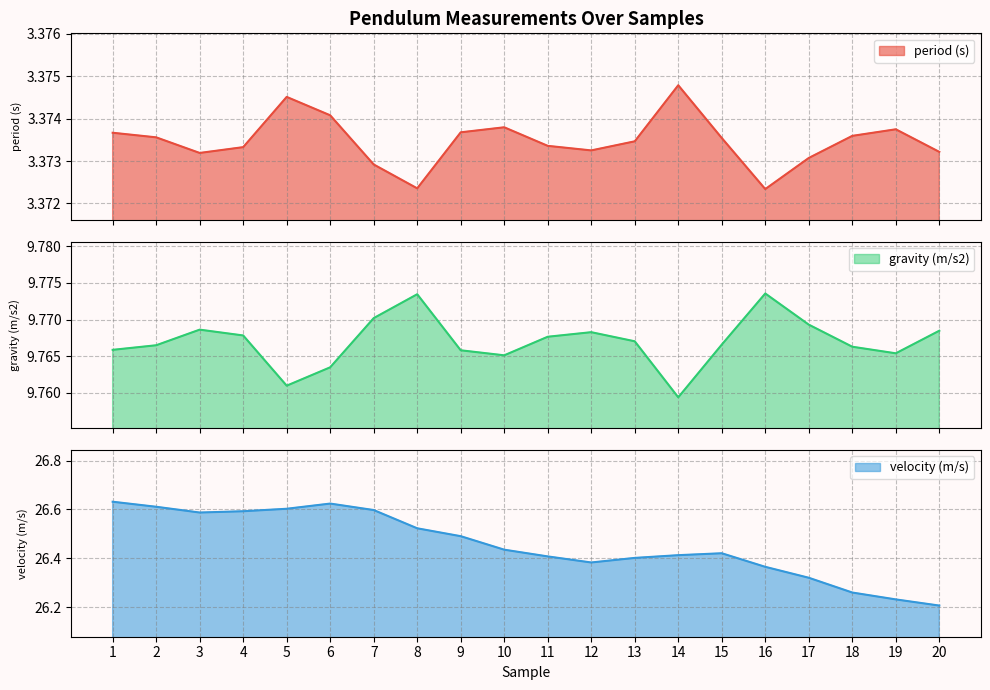

What is the total value across all series at 15?

39.6